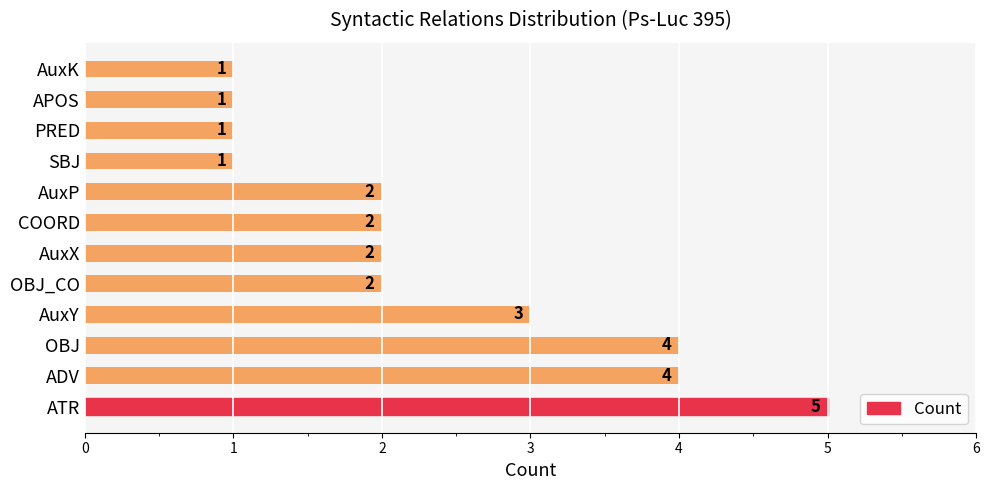

What is the smallest value displayed?

1